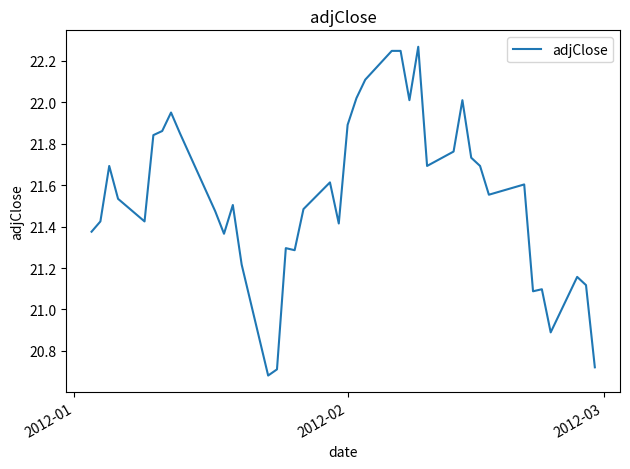

What is the difference between the maximum and minimum values?

1.6